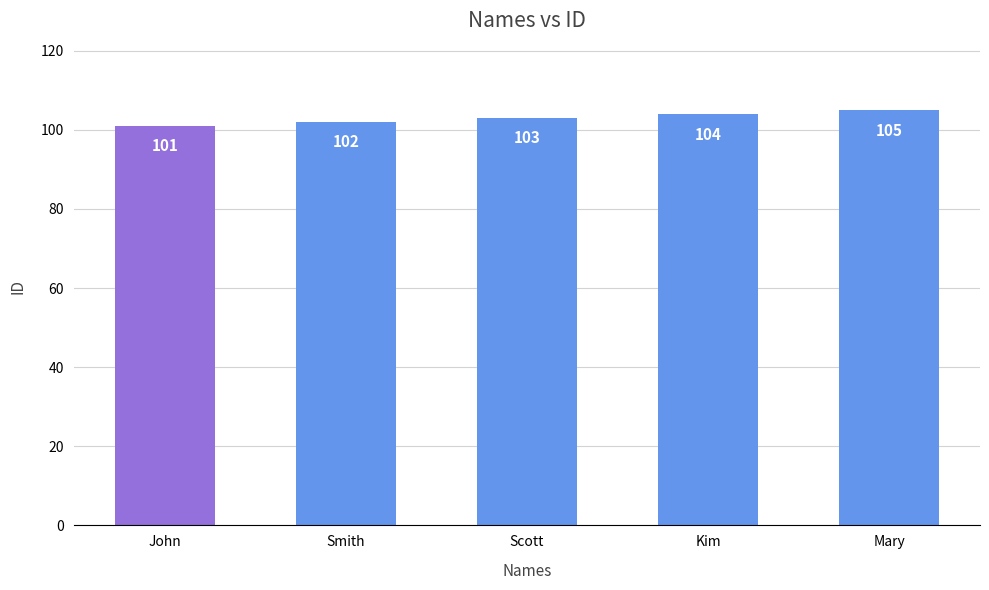

Does the chart contain stacked bars?

No